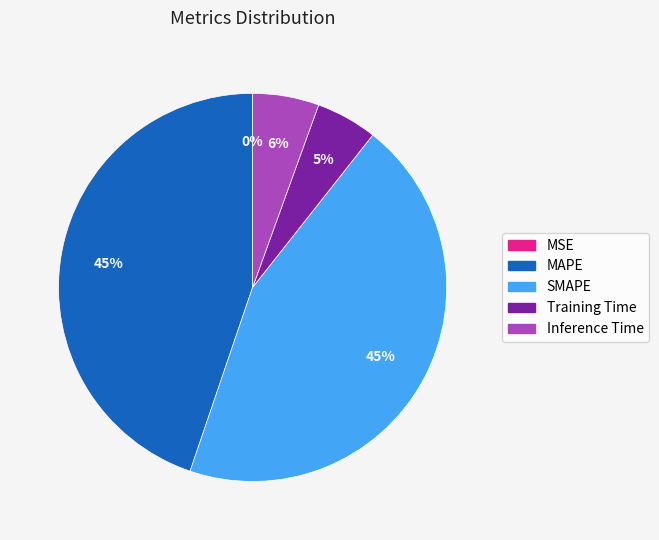

Is Inference Time the majority of the pie?

No